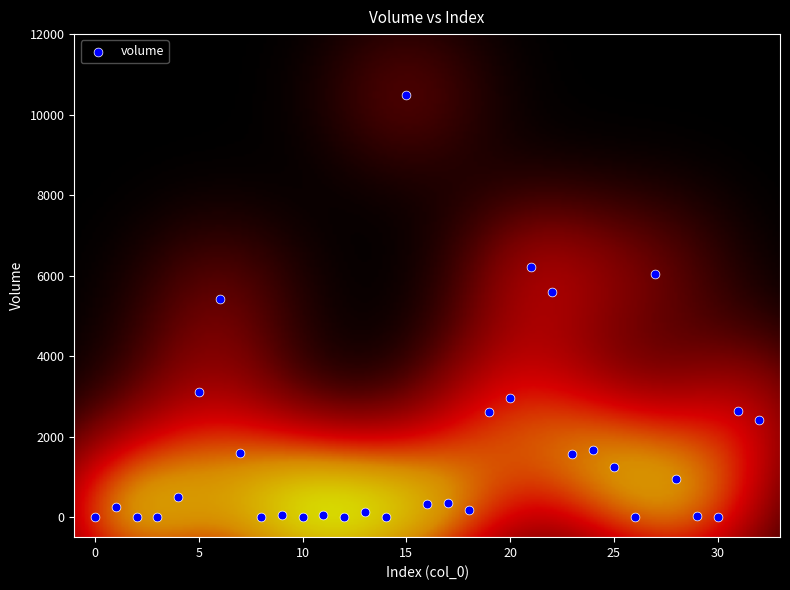

What Y value in the scatter plot is closest to 5249?

5430.3